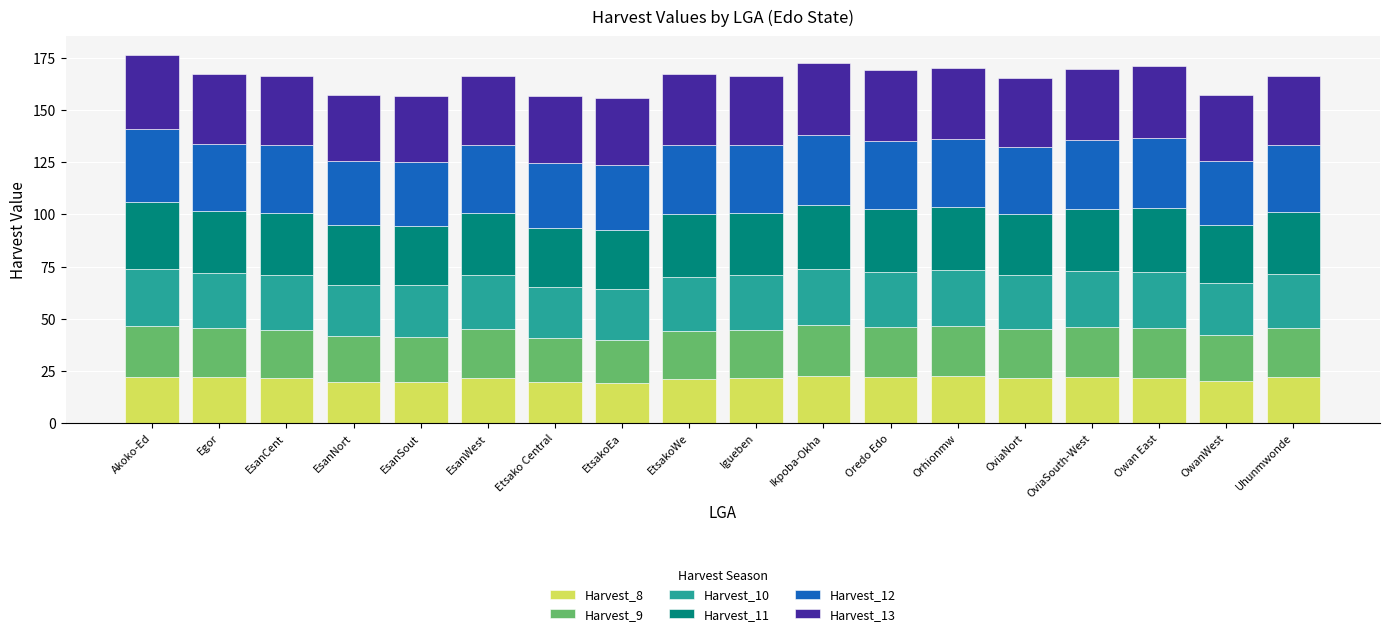

What is the total value across all series at Etsako Central?

156.5